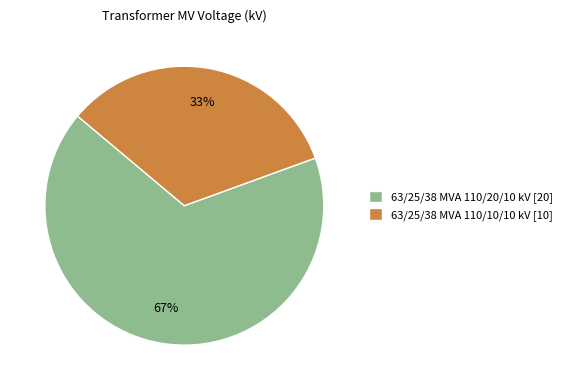

To the nearest percent, what is the combined percentage of 63/25/38 MVA 110/20/10 kV [20] and 63/25/38 MVA 110/10/10 kV [10]?

100%